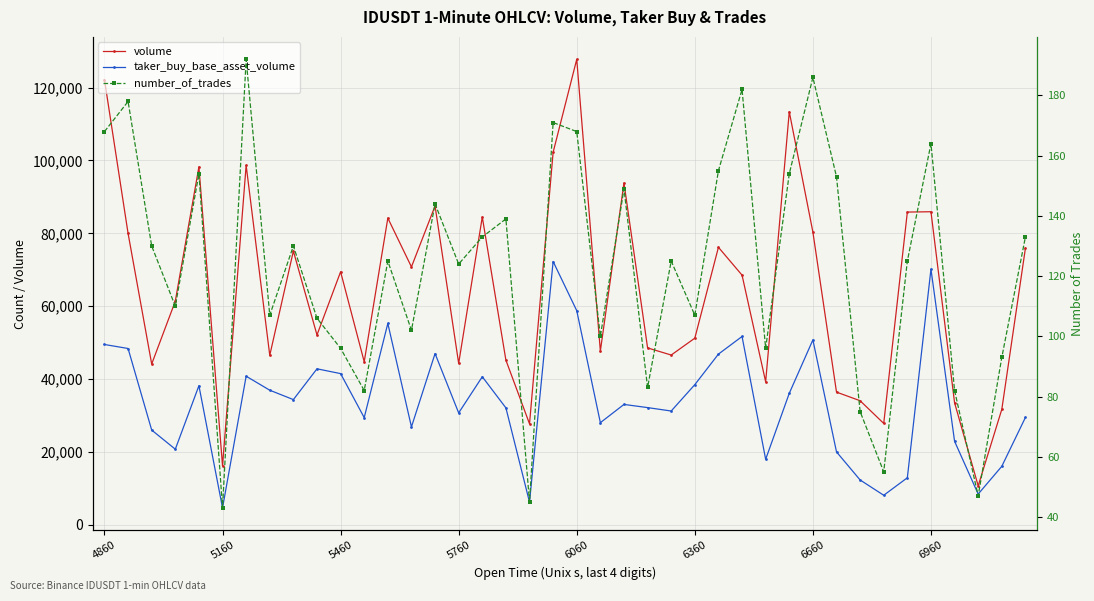

What is the minimum value shown in the chart?

43